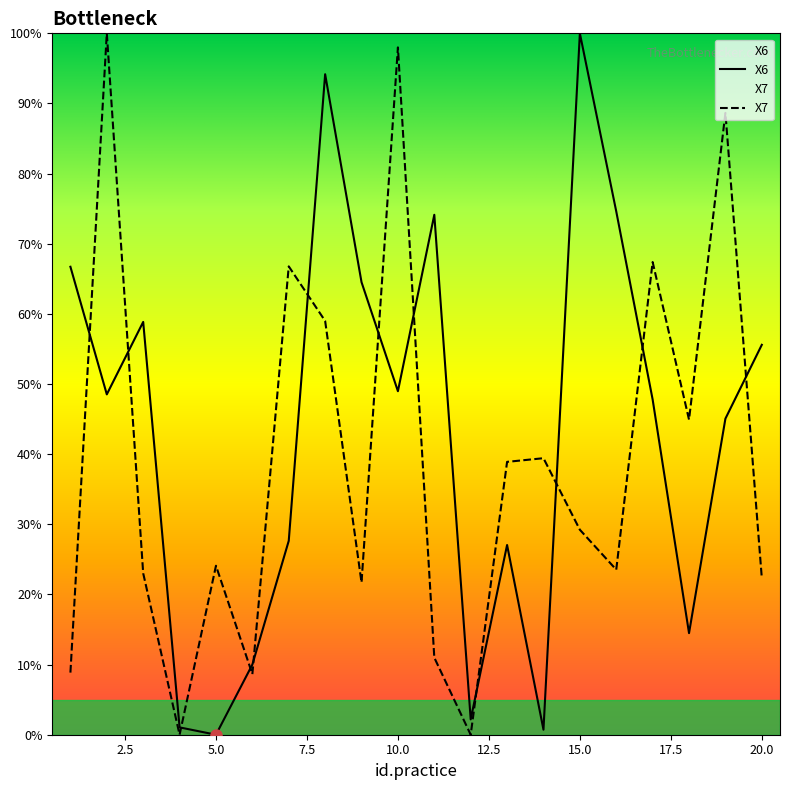

Is the value of X7 at 15.0 greater than the value of X6 at 15.0?

No